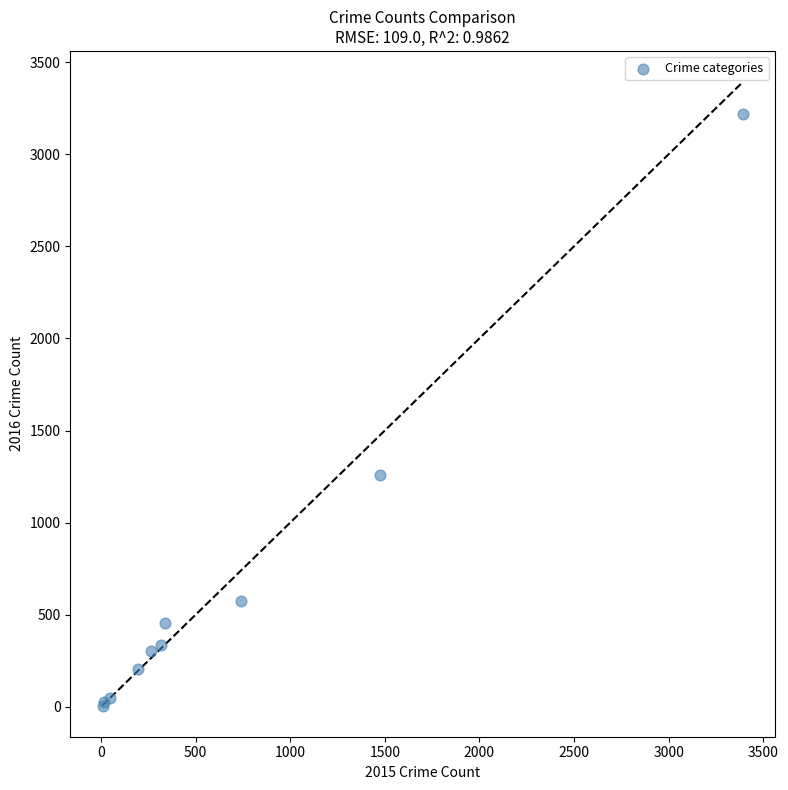

What Y value in the scatter plot is closest to 1612?

1259